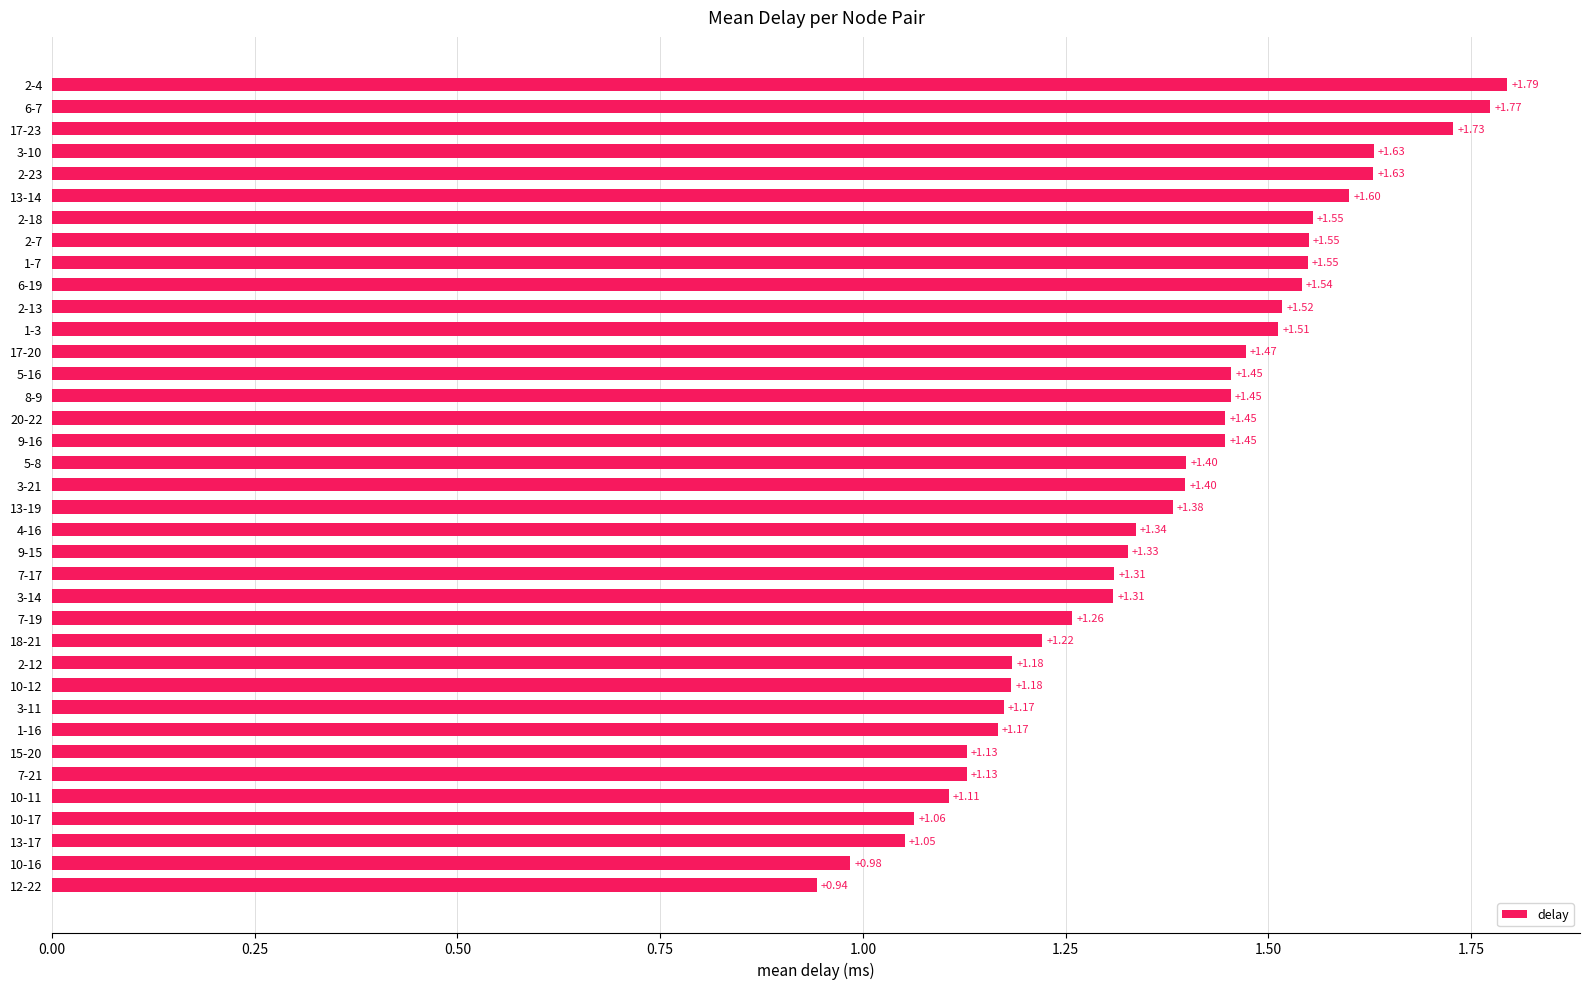

What is the difference between the second highest and minimum values?

0.8